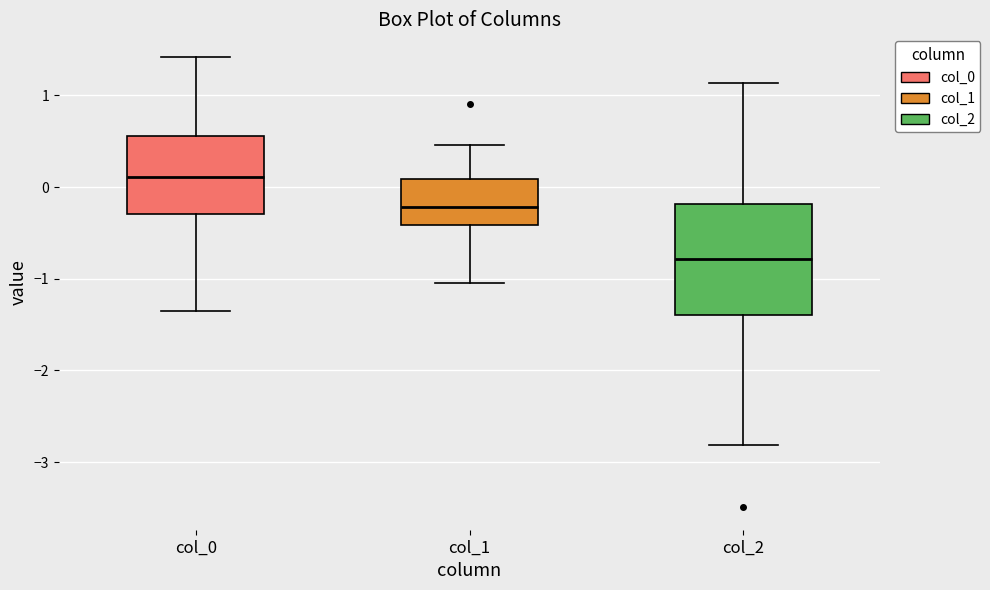

Reading left to right, read every box against the y-axis: the position of its median line, the range the box covers, and the ends of its whiskers. The values are not printed on the chart, so give them approximately, as read against the axis.

col_0: median 0.1, box -0.3 to 0.6, whiskers -1.4 to 1.4
col_1: median -0.2, box -0.4 to 0.1, whiskers -1.0 to 0.5
col_2: median -0.8, box -1.4 to -0.2, whiskers -2.8 to 1.1